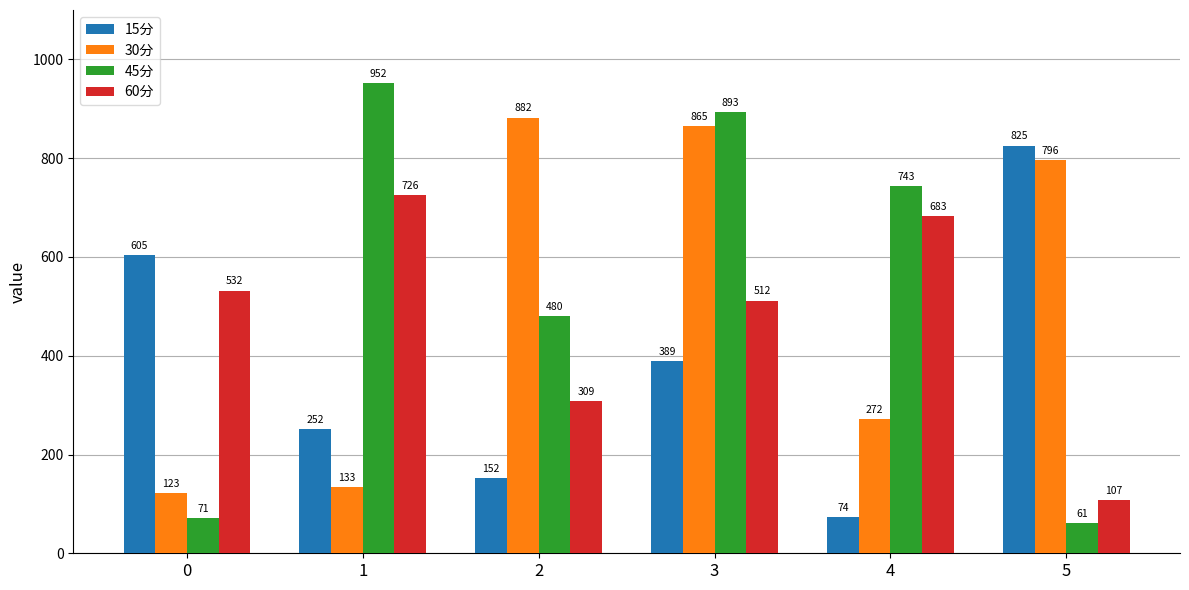

How many bars are there in each group?

4